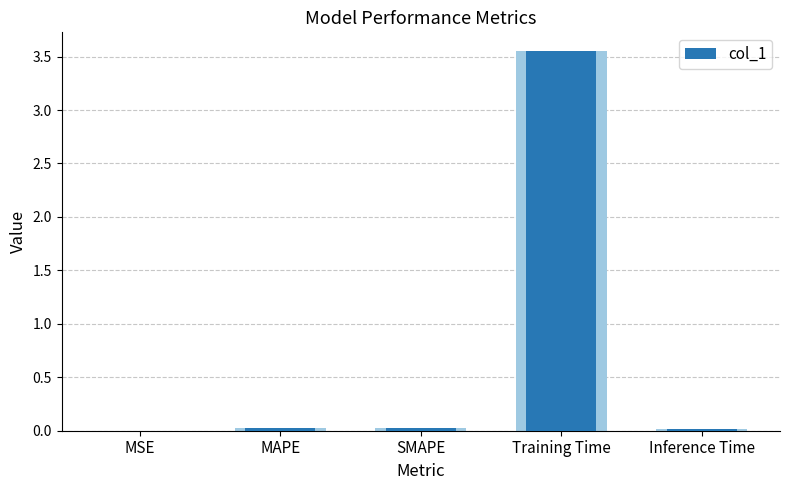

List the labels in order of value, smallest first.

MSE, Inference Time, MAPE, SMAPE, Training Time